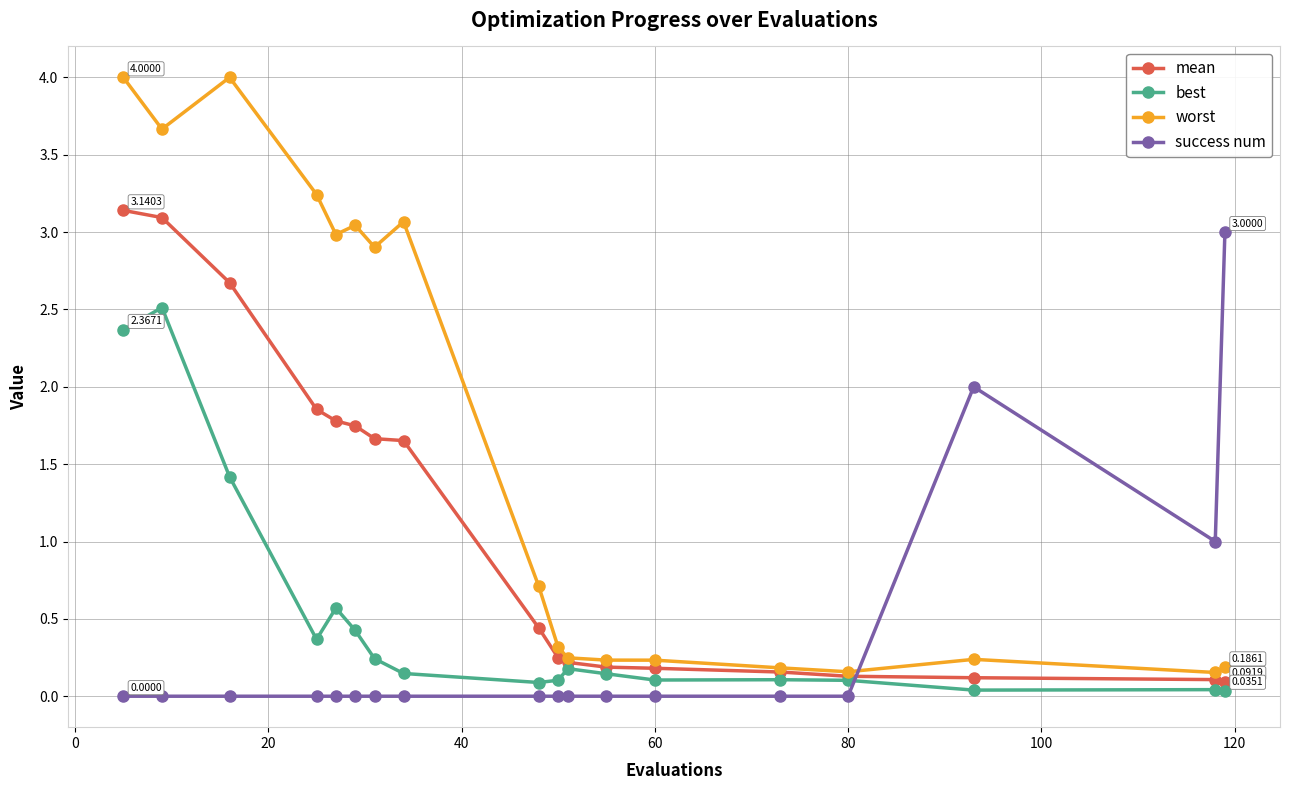

True or false: success num and worst intersect in this chart.

True